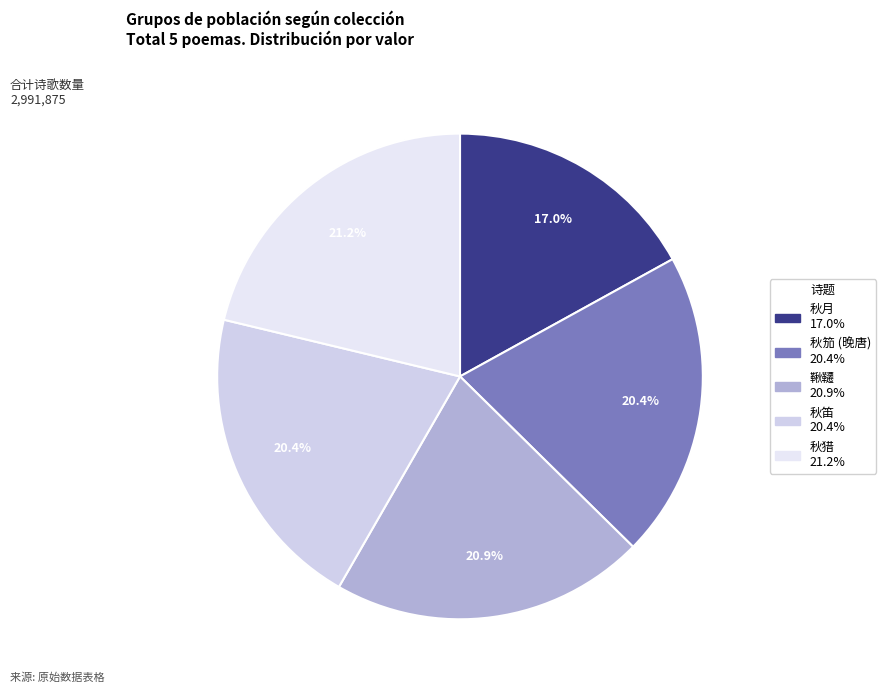

To the nearest percent, what is the average slice percentage?

20%